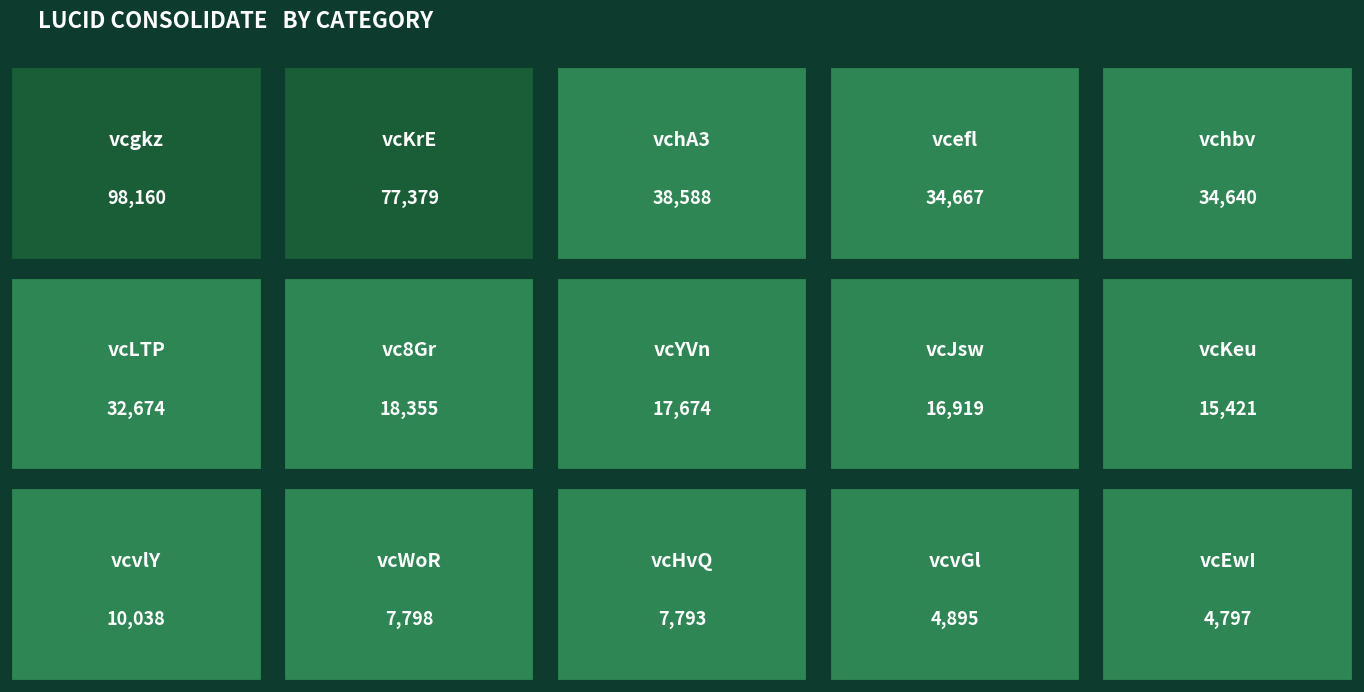

What position from the right is vcYVn?

8